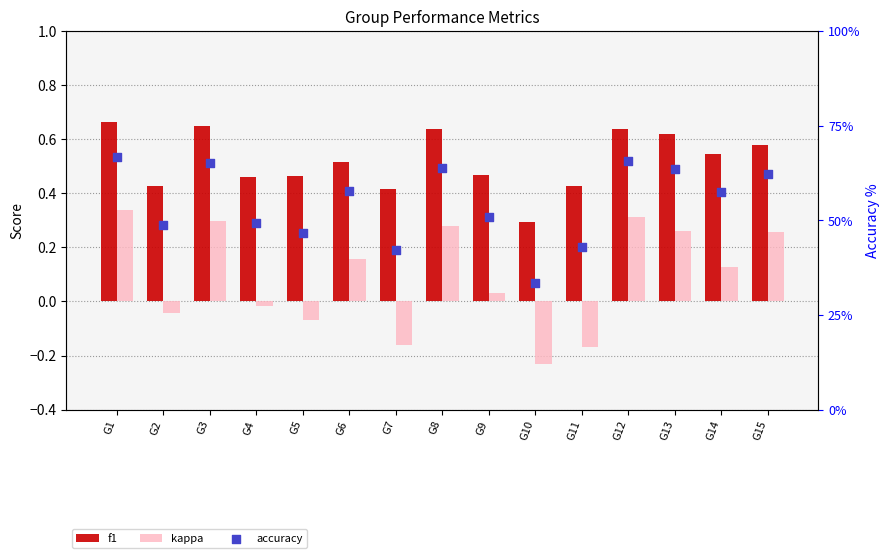

Which series contains the highest Y value?

accuracy